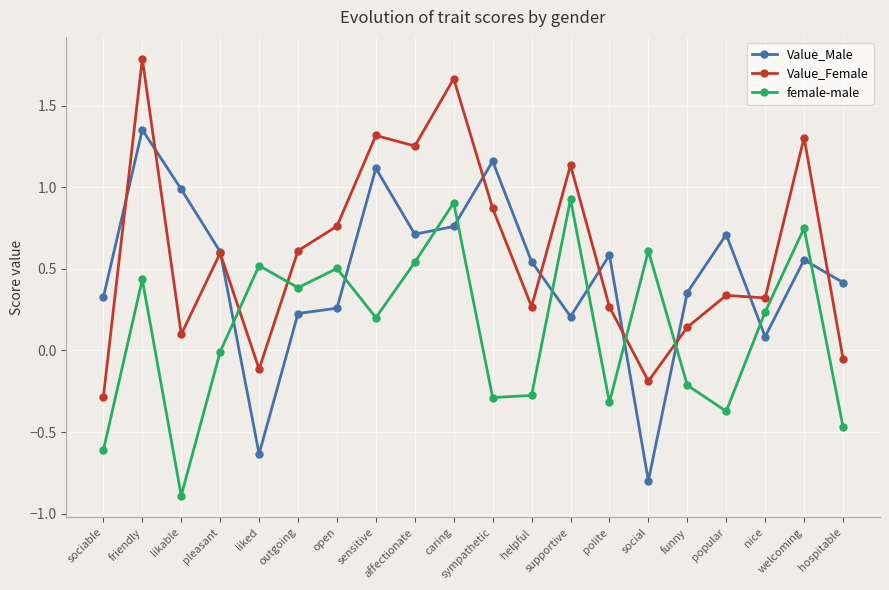

What is the label of the 12th point from the left?

helpful